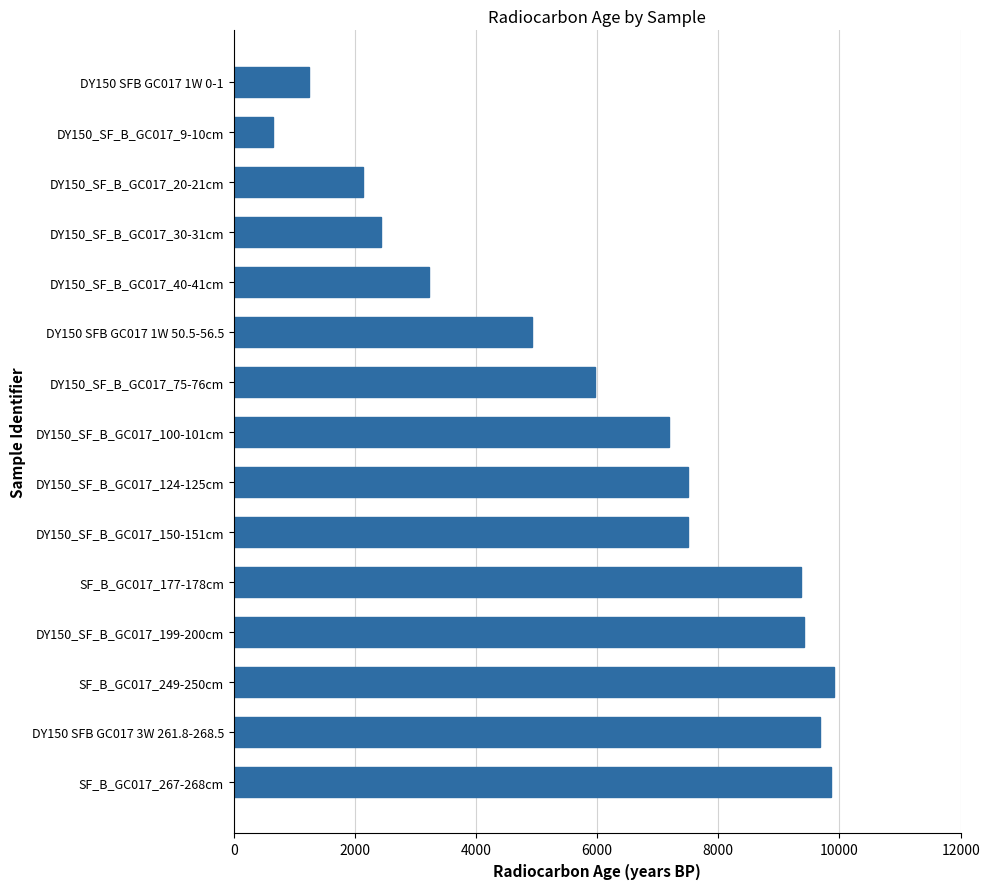

Which has a higher value, DY150 SFB GC017 1W 50.5-56.5 or DY150 SFB GC017 3W 261.8-268.5?

DY150 SFB GC017 3W 261.8-268.5